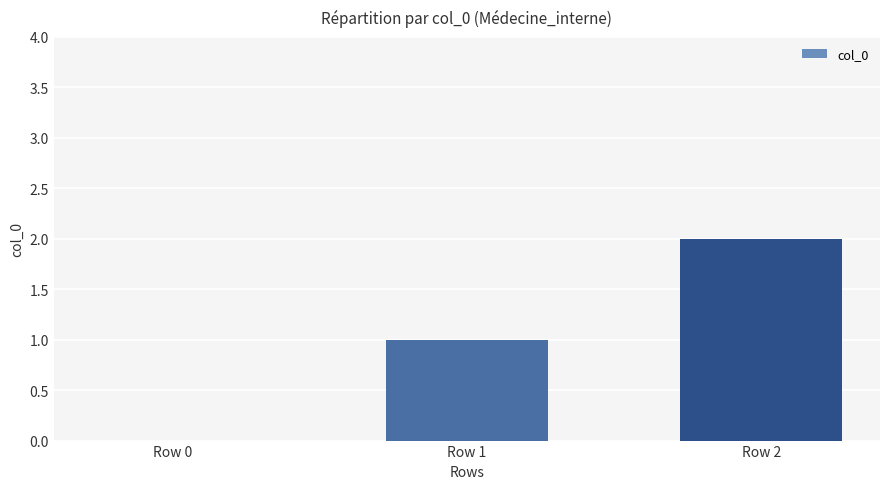

What is the difference between the values at Row 2 and Row 0?

2